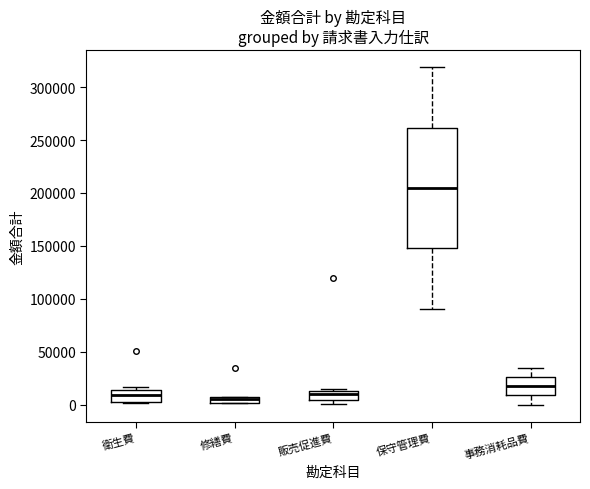

Which box is the tallest, from its lower edge to its upper edge?

保守管理費